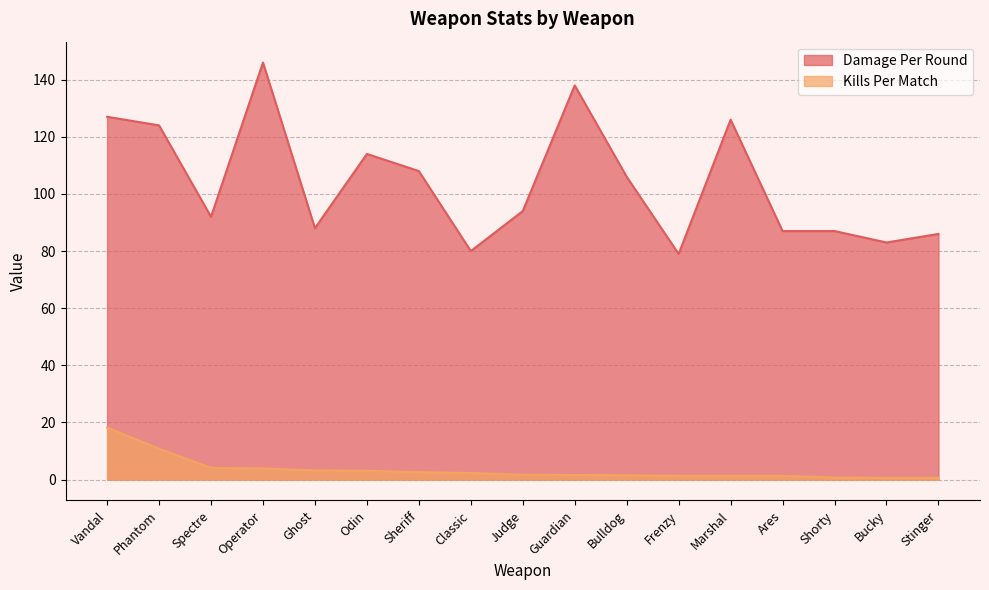

Is it true that Kills Per Match equals 5.2 at Ghost?

False